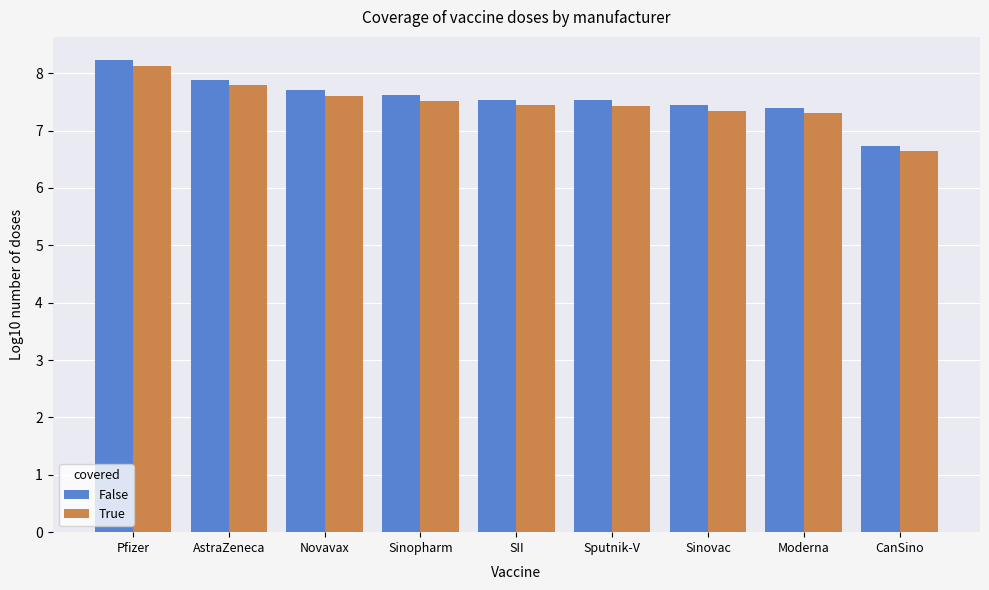

Rank the series by their maximum value, from highest to lowest.

False, True